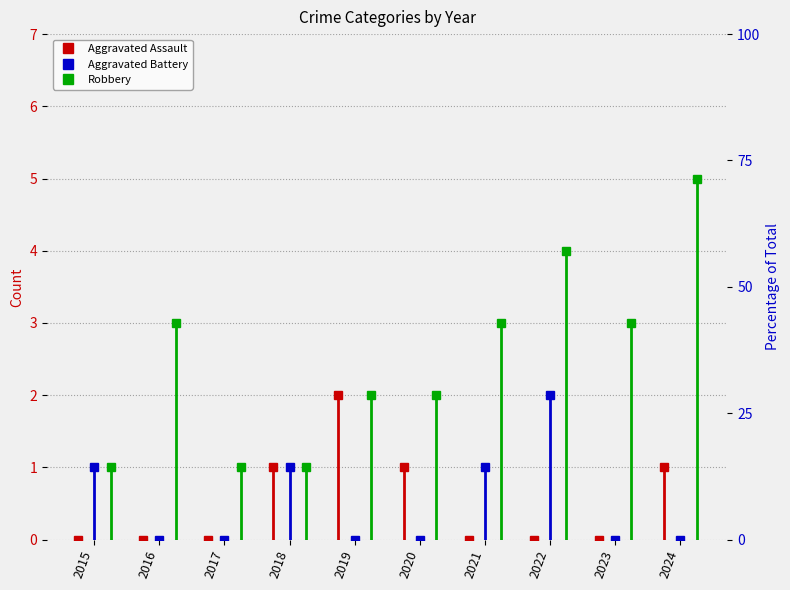

What is the total value across all series at 2015?

2